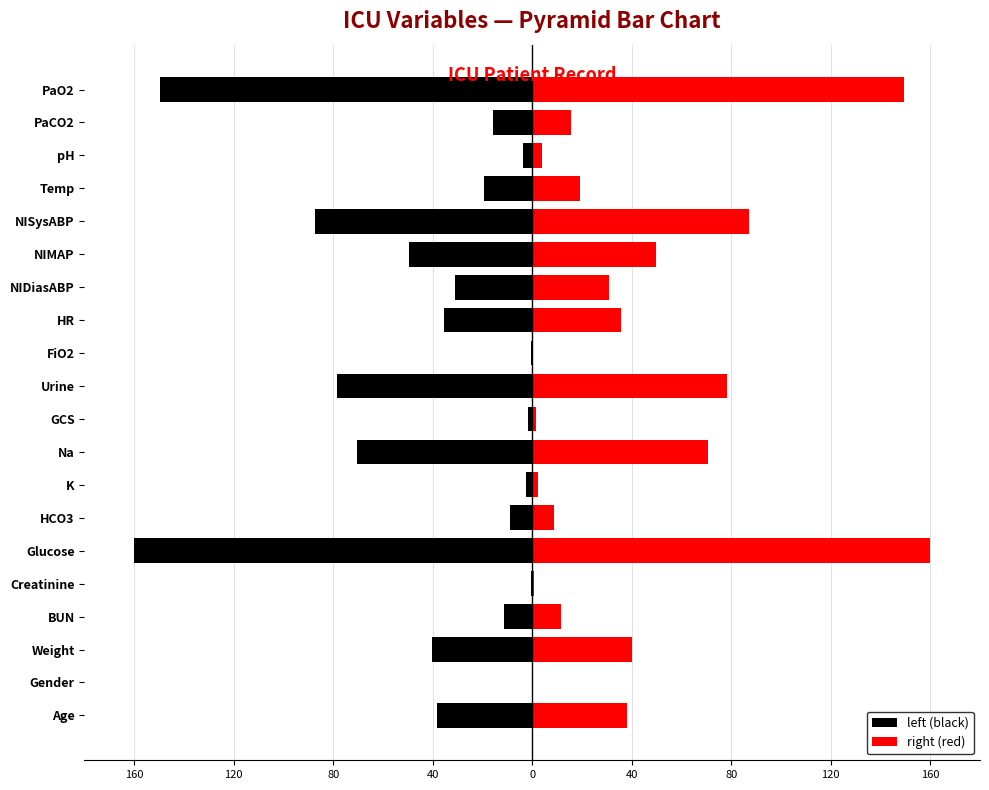

What is the maximum value shown in the chart?

160.0